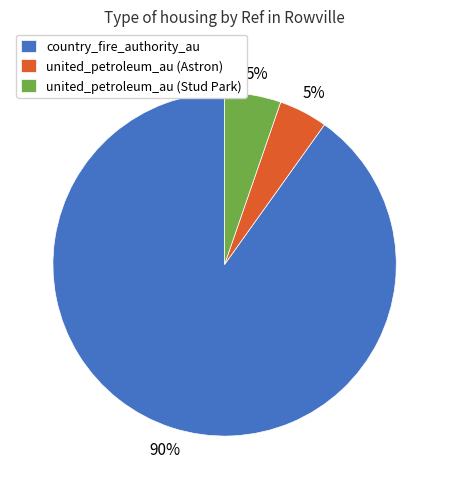

Combined, do united_petroleum_au (Stud Park) and country_fire_authority_au account for over 50%?

Yes